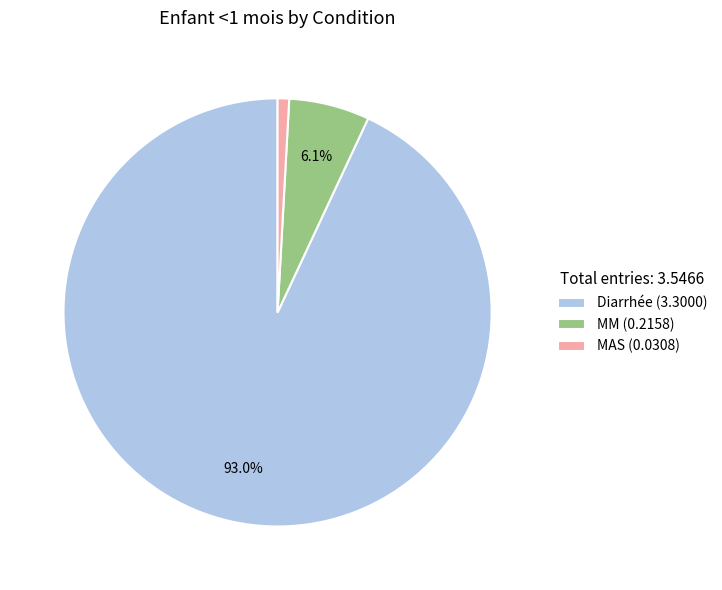

Which slice represents more than half of the pie?

Diarrhée